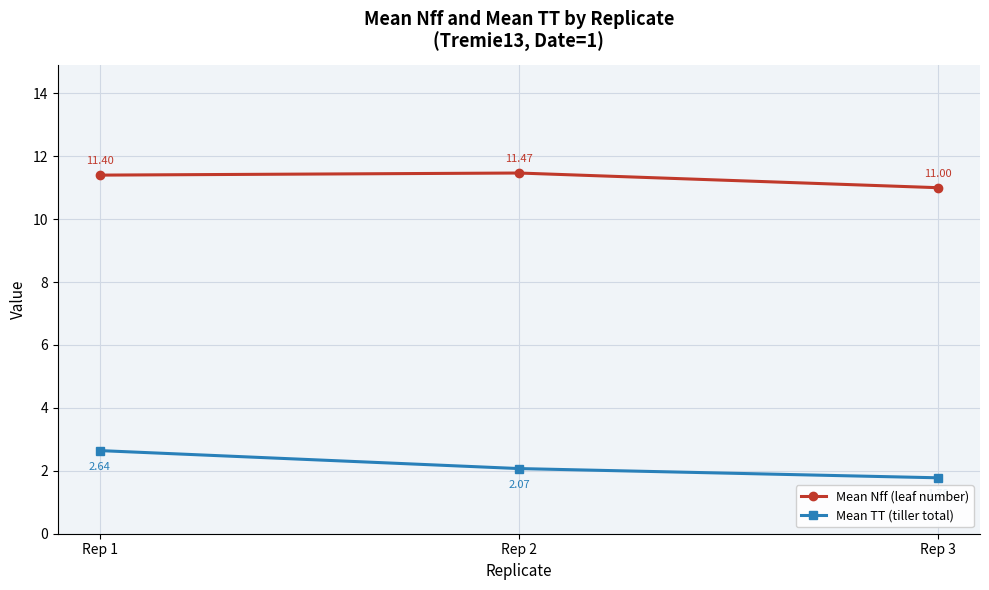

Rank the series by their maximum value, from highest to lowest.

Mean Nff (leaf number), Mean TT (tiller total)